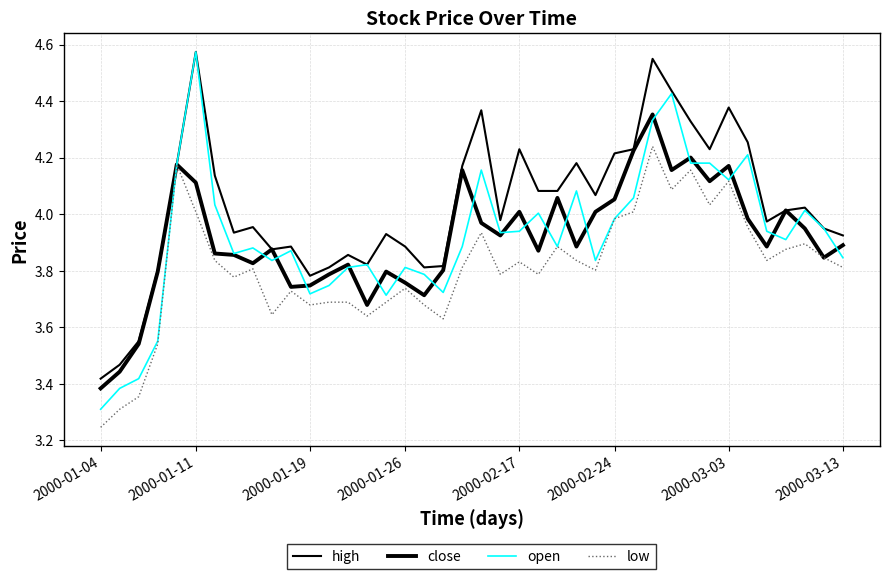

Where is open nearest to the value 3?

2000-01-04